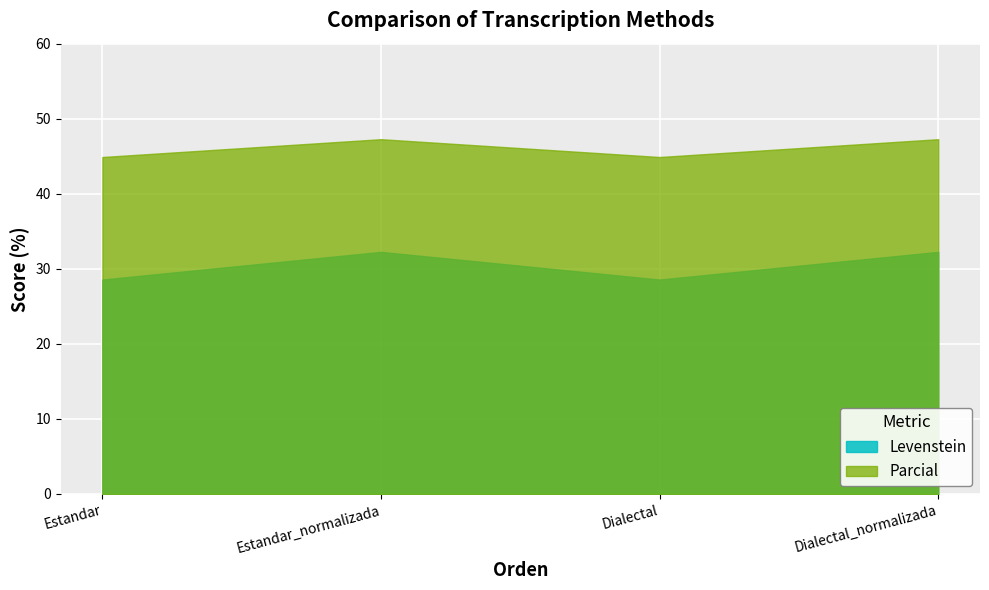

Which series changed the most between Estandar and Dialectal?

Levenstein